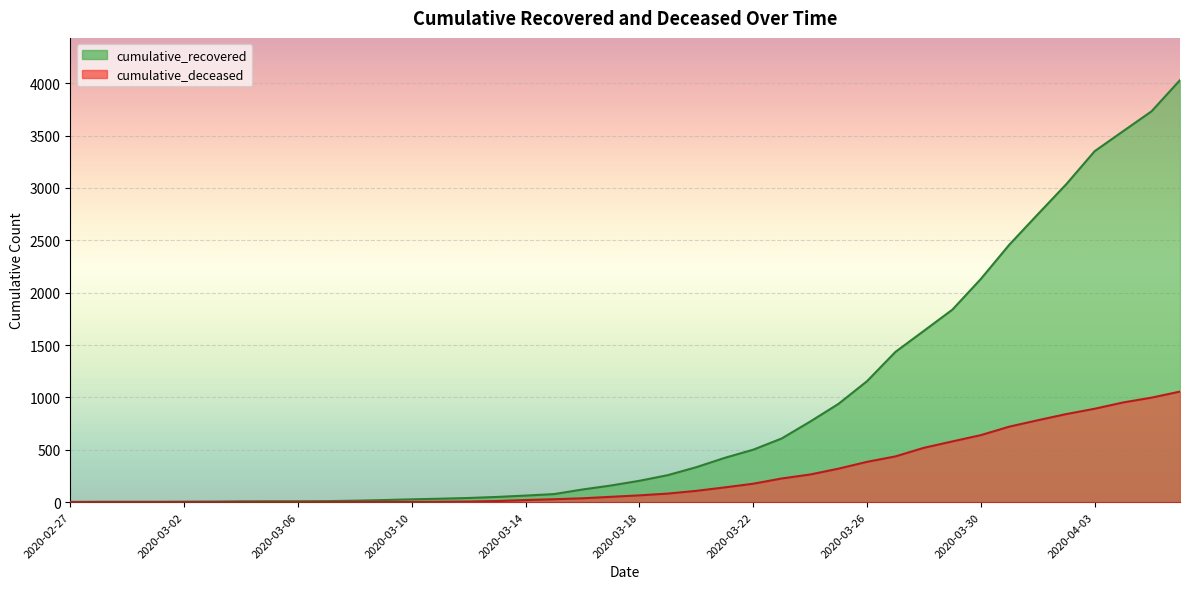

Is the value of cumulative_recovered at 2020-04-01 greater than the value of cumulative_deceased at 2020-03-14?

Yes